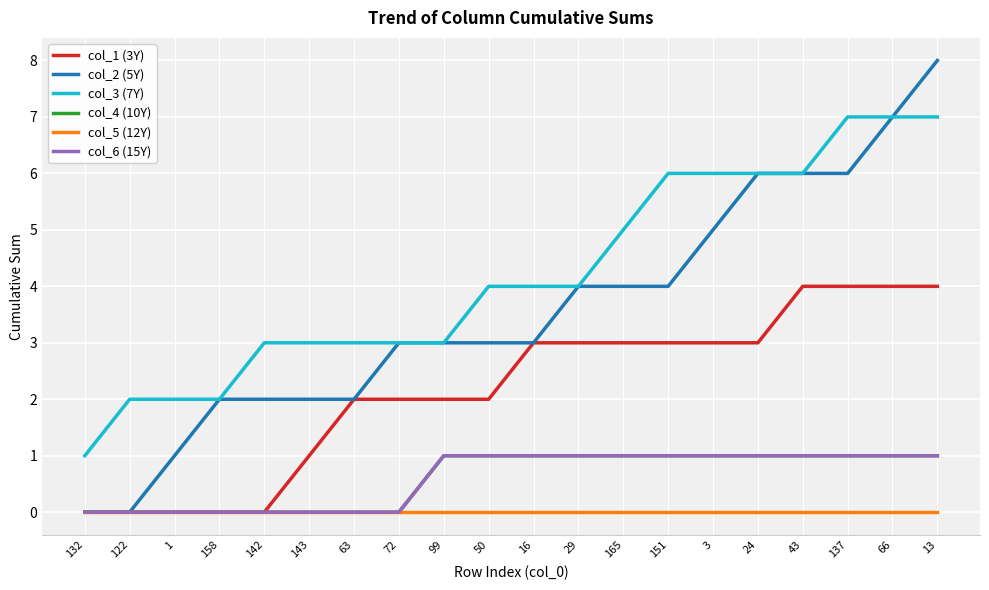

What is the approximate value of col_6 (15Y) at 24?

1